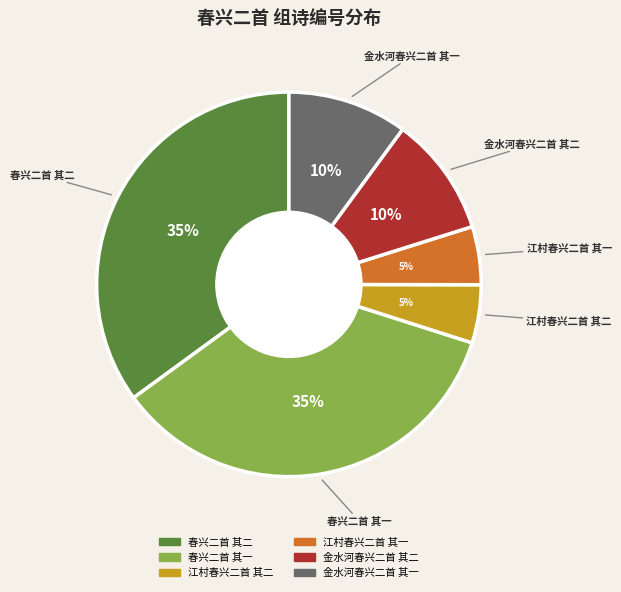

To the nearest percent, what is the average slice percentage?

17%